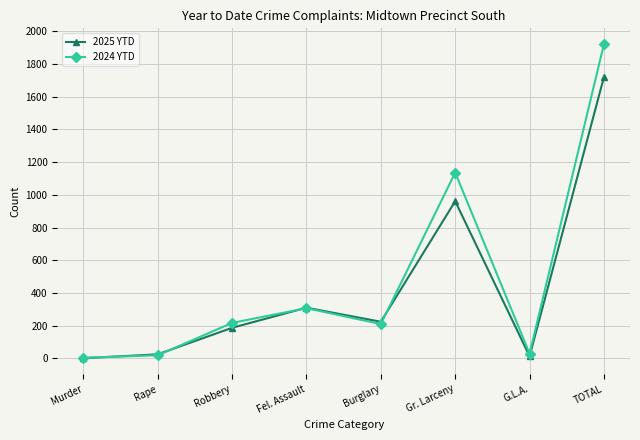

Which series has the largest range (max minus min)?

2024 YTD